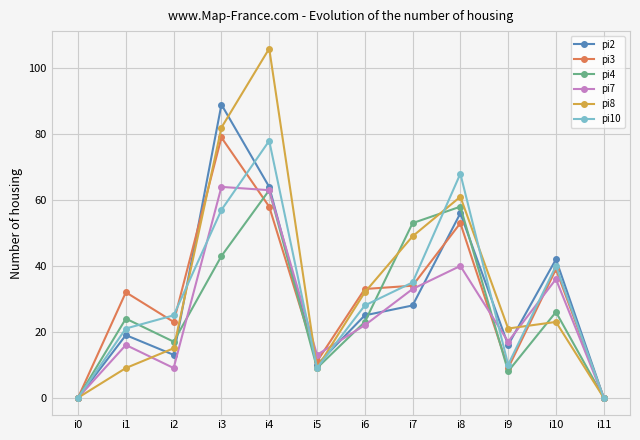

Which series has the largest range (max minus min)?

pi8